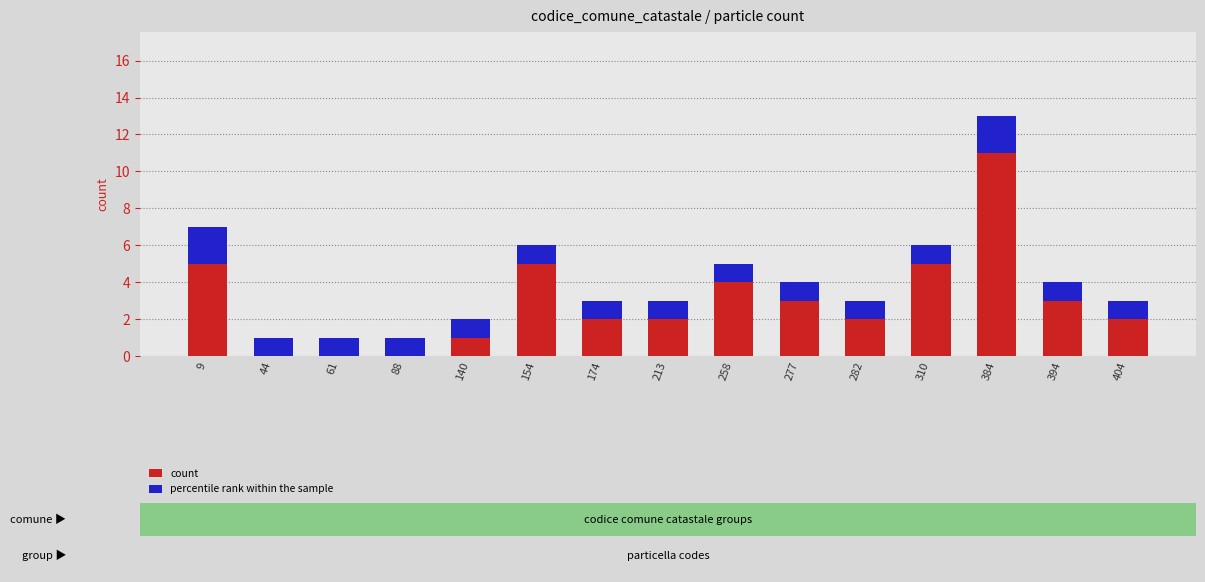

What is the smallest value displayed?

1